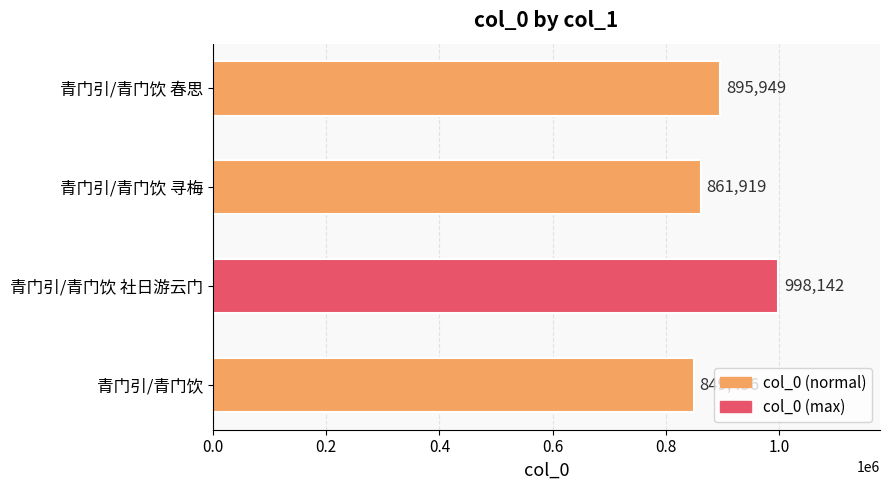

True or false: the data shows 362437 at 青门引/青门饮.

False